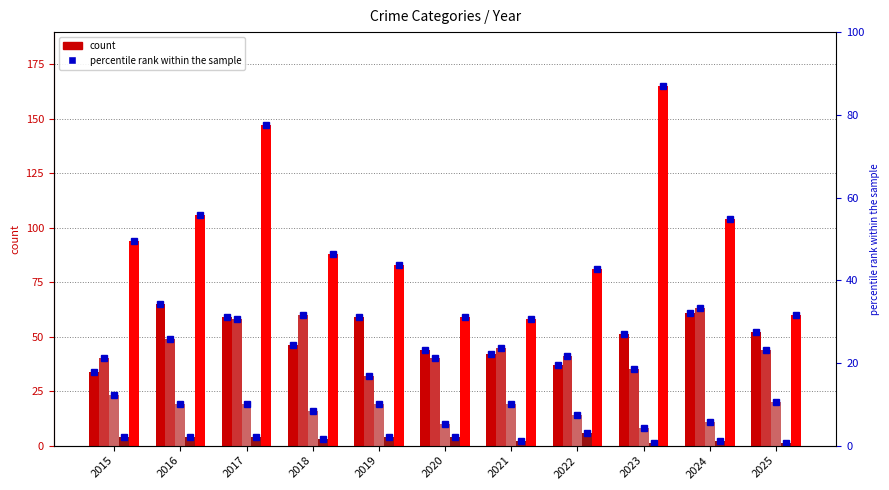

Reading left to right, what are all the values shown in this chart?

Aggravated Assault: 34	65	59	46	59	44	42	37	51	61	52
Aggravated Battery: 40	49	58	60	32	40	45	41	35	63	44
Criminal Sexual Assault: 23	19	19	16	19	10	19	14	8	11	20
Homicide: 4	4	4	3	4	4	2	6	1	2	1
Robbery: 94	106	147	88	83	59	58	81	165	104	60